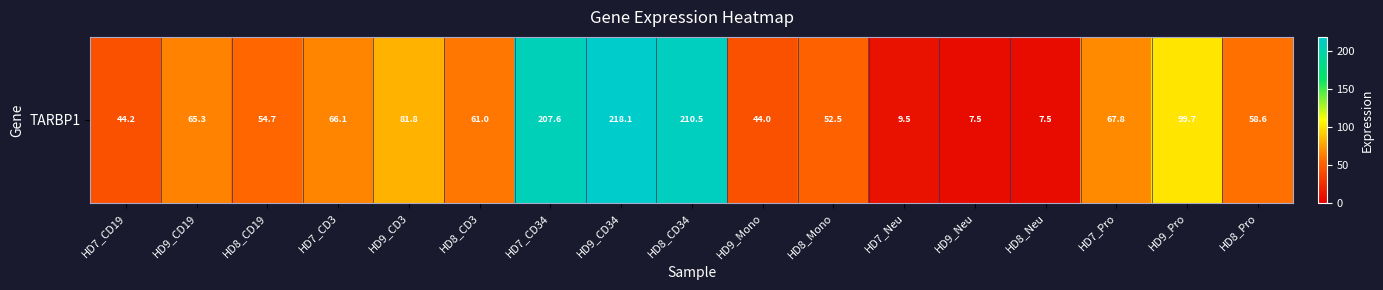

Rank the categories by value from highest to lowest.

HD9_CD34, HD8_CD34, HD7_CD34, HD9_Pro, HD9_CD3, HD7_Pro, HD7_CD3, HD9_CD19, HD8_CD3, HD8_Pro, HD8_CD19, HD8_Mono, HD7_CD19, HD9_Mono, HD7_Neu, HD8_Neu, HD9_Neu